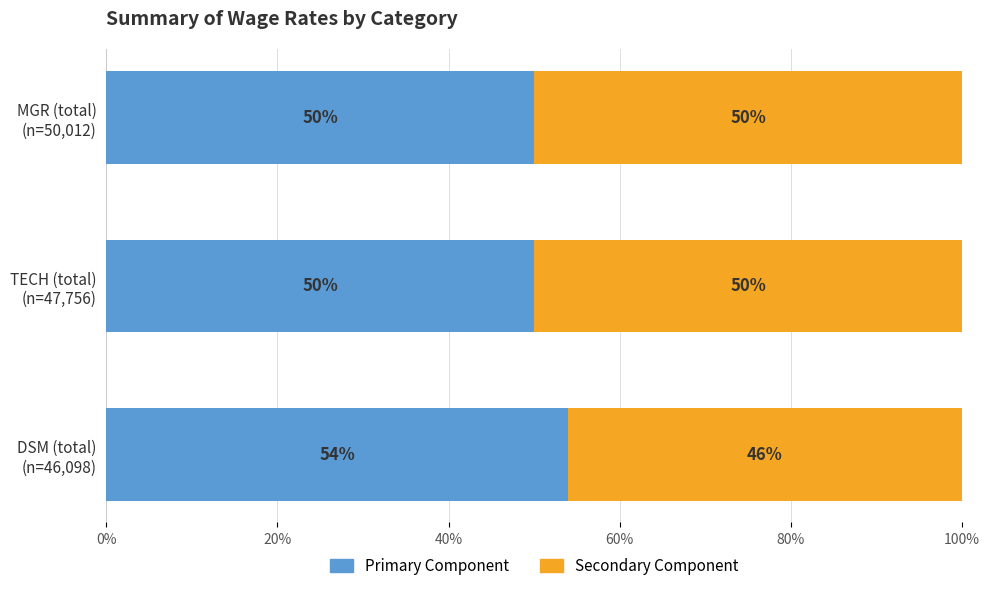

What is the maximum value for Primary Component?

53.9